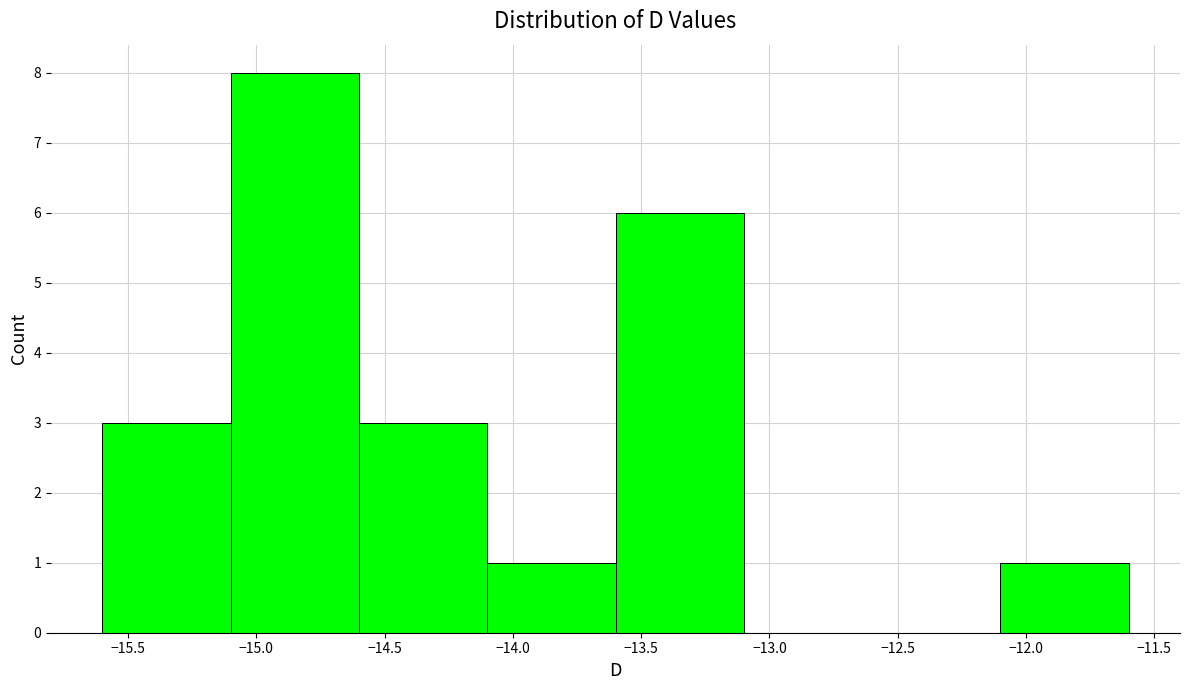

What is the height of the bar covering -12.1 to -11.6 on the x-axis? The values are not printed on the chart, so give them approximately, as read against the axis.

1